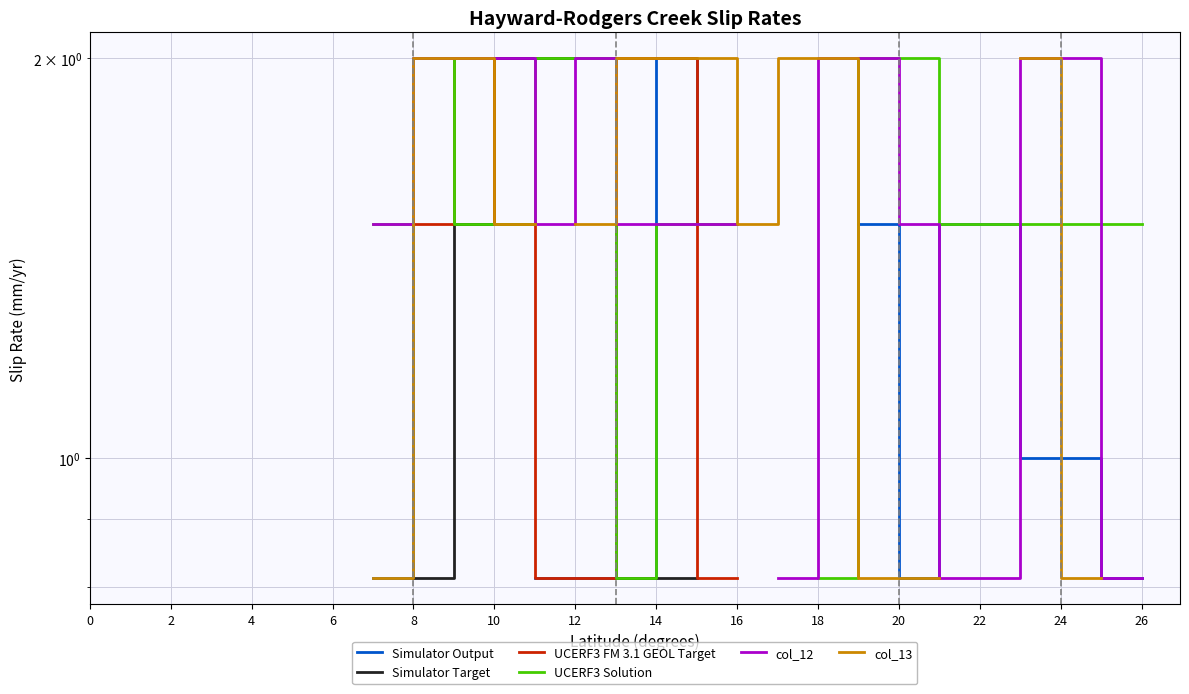

How many distinct data groups are displayed?

6